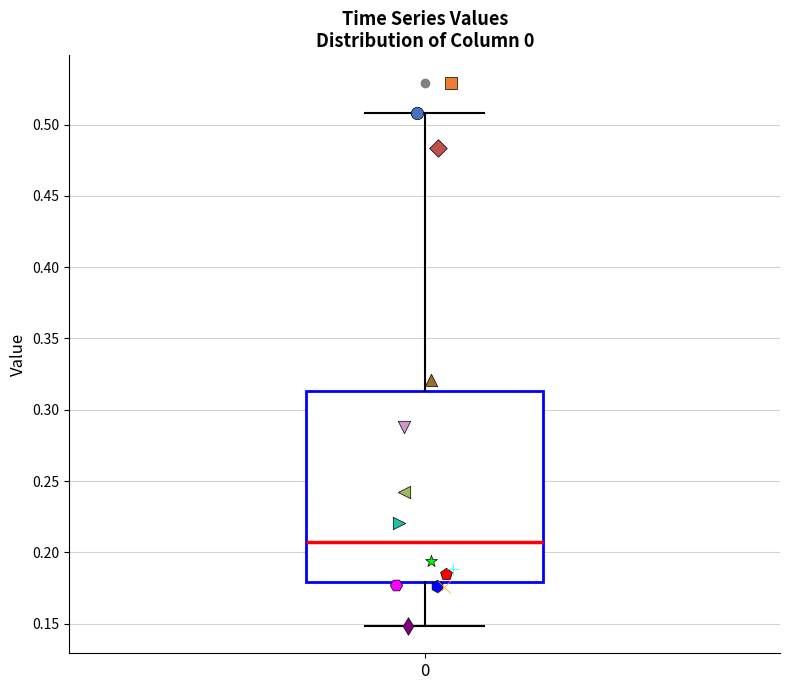

Transcribe this box plot: give where the median line is, the range the box spans, and where the two whiskers end, as read against the y-axis. The values are not printed on the chart, so give them approximately, as read against the axis.

median 0.205, box 0.180 to 0.315, whiskers 0.150 to 0.510